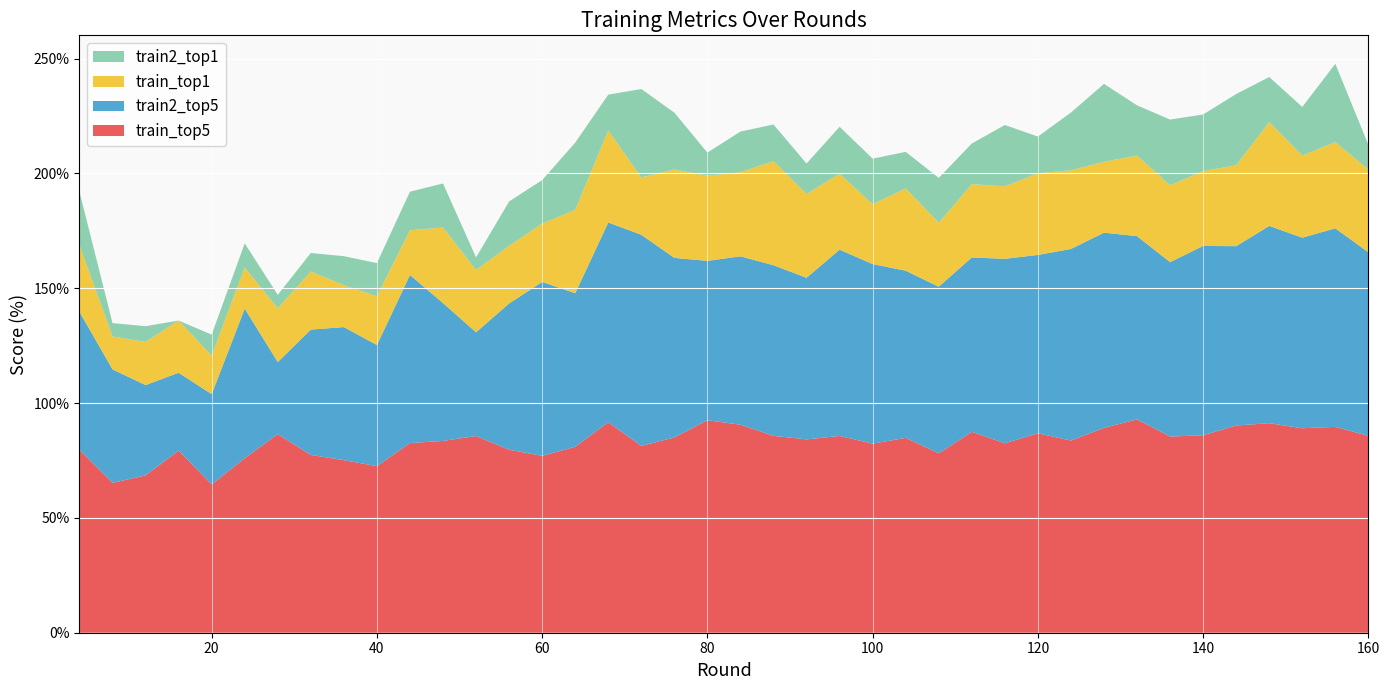

Reading right to left, what are all the values shown in this chart?

train_top1: 36.1	37.5	35.8	45.2	35.2	32.6	33.5	35.1	30.8	34.3	35.6	31.5	31.9	27.9	35.8	26.1	33.1	36.5	45.3	36.6	37.1	38.5	25.0	40.1	36.3	25.4	25.1	27.1	32.9	19.5	21.2	18.2	25.3	23.4	17.9	16.8	22.7	18.8	14.3	29.0
train2_top1: 10.7	34.1	21.1	19.6	31.0	24.7	28.6	21.9	33.9	25.1	16.0	26.7	17.7	19.5	15.9	19.8	20.4	13.3	15.9	17.7	10.1	24.7	38.5	15.5	29.3	18.9	19.3	5.5	19.2	16.8	14.4	12.6	8.1	5.9	10.5	9.2	0.0	6.8	5.8	23.3
train_top5: 85.7	89.6	89.0	91.2	90.2	86.0	85.4	92.9	89.2	83.7	86.8	82.5	87.5	78.1	84.8	82.3	85.7	84.2	85.7	90.6	92.5	85.0	81.4	91.6	80.9	77.0	79.7	85.6	83.5	82.6	72.5	75.1	77.4	86.5	76.0	64.6	79.3	68.5	65.2	79.6
train2_top5: 80.0	86.4	83.0	85.9	78.1	82.4	76.0	79.8	85.0	83.4	77.7	80.3	75.9	72.5	72.8	78.2	81.1	70.4	74.3	73.3	69.4	78.2	91.9	87.0	66.9	75.7	63.7	45.2	60.0	73.2	52.7	57.9	54.6	31.4	65.1	39.3	33.9	39.3	49.4	60.1